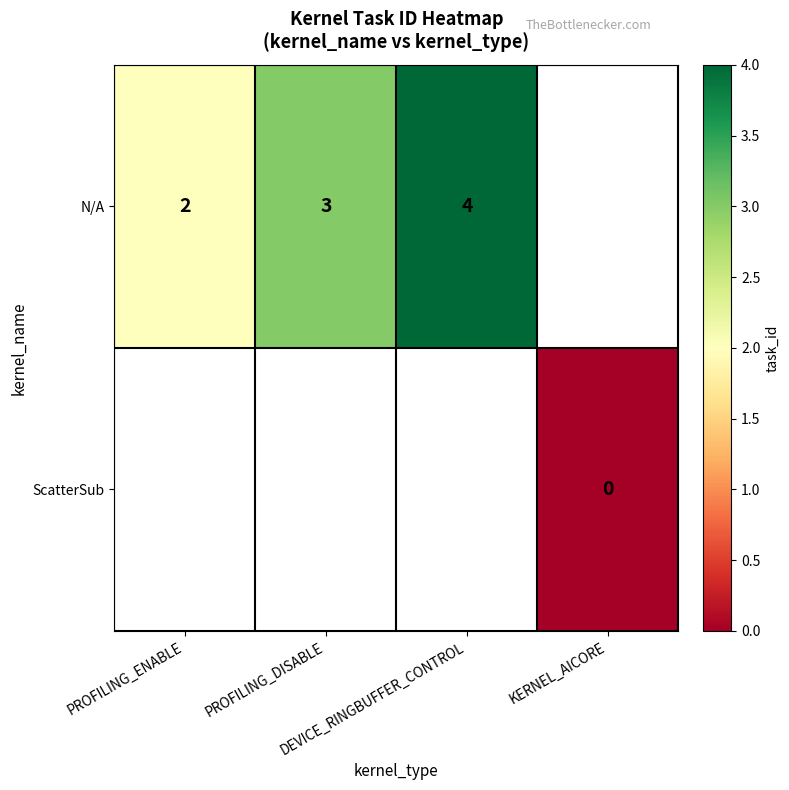

How many values in N/A are above zero?

3